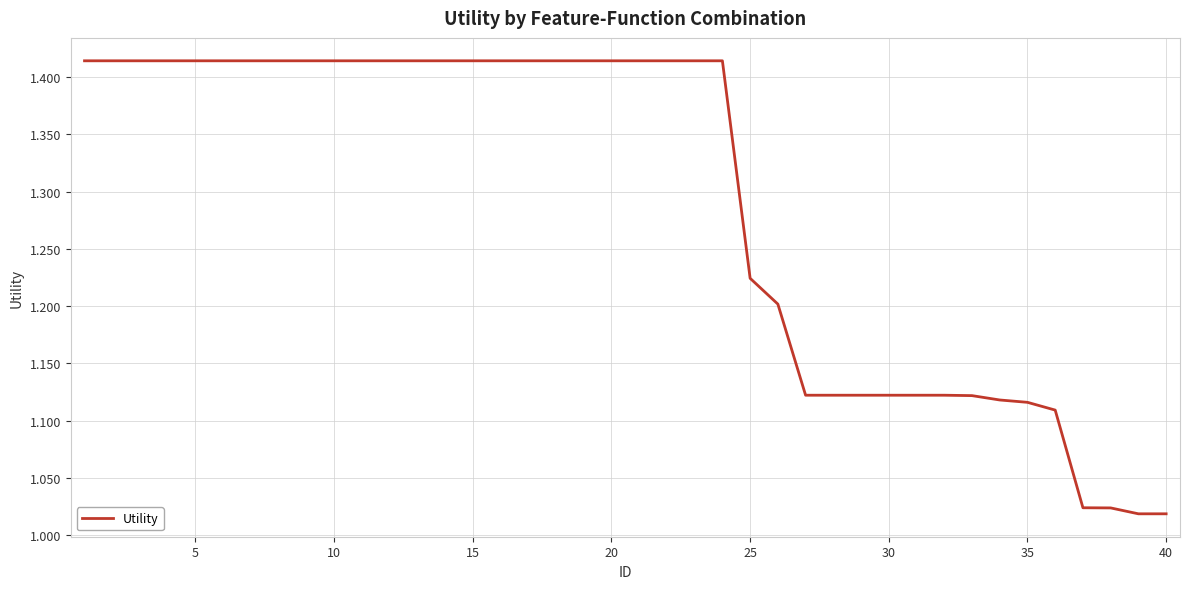

What is the difference between the maximum and minimum values?

0.4